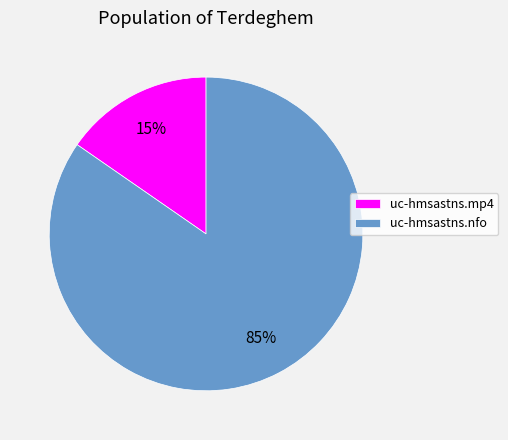

Which category has the smallest portion of the pie?

uc-hmsastns.mp4